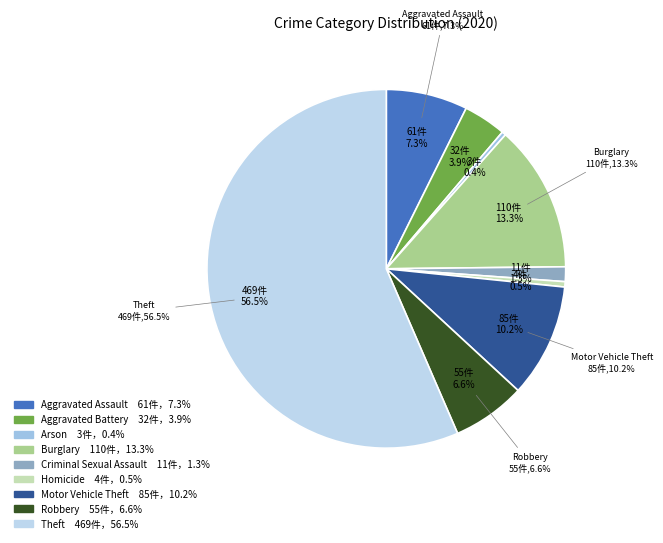

Which slice represents more than half of the pie?

Theft